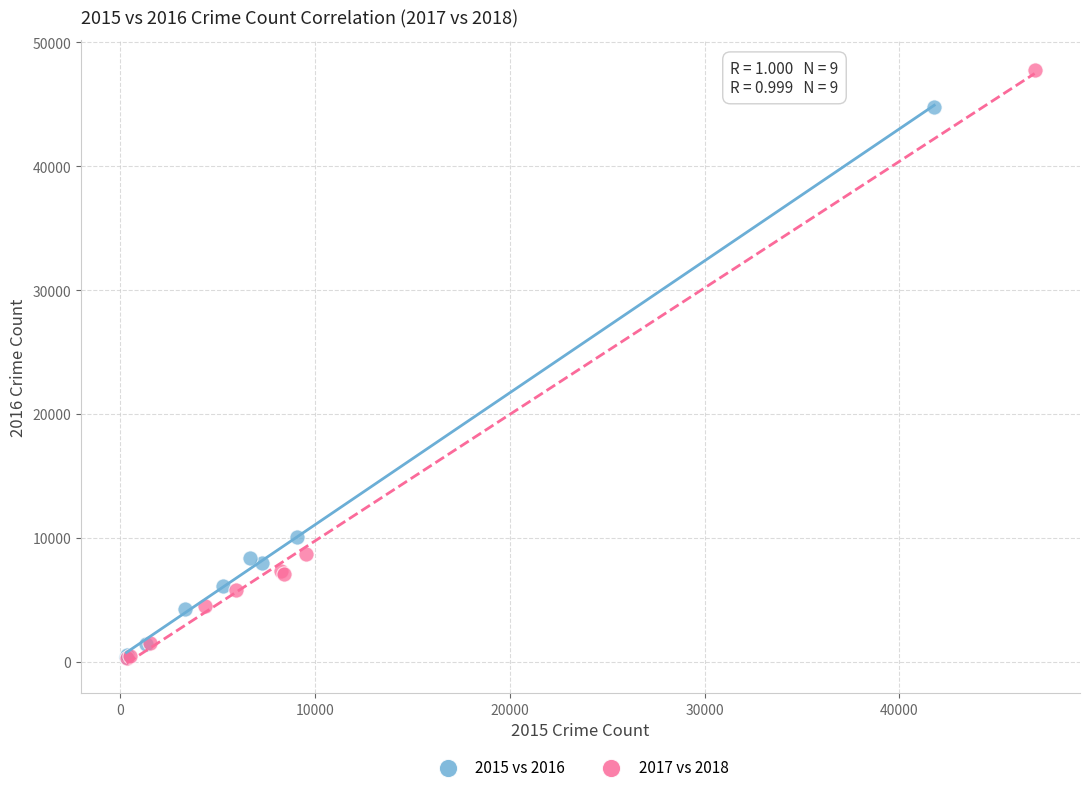

Which series has the largest Y range (max minus min)?

2017 vs 2018